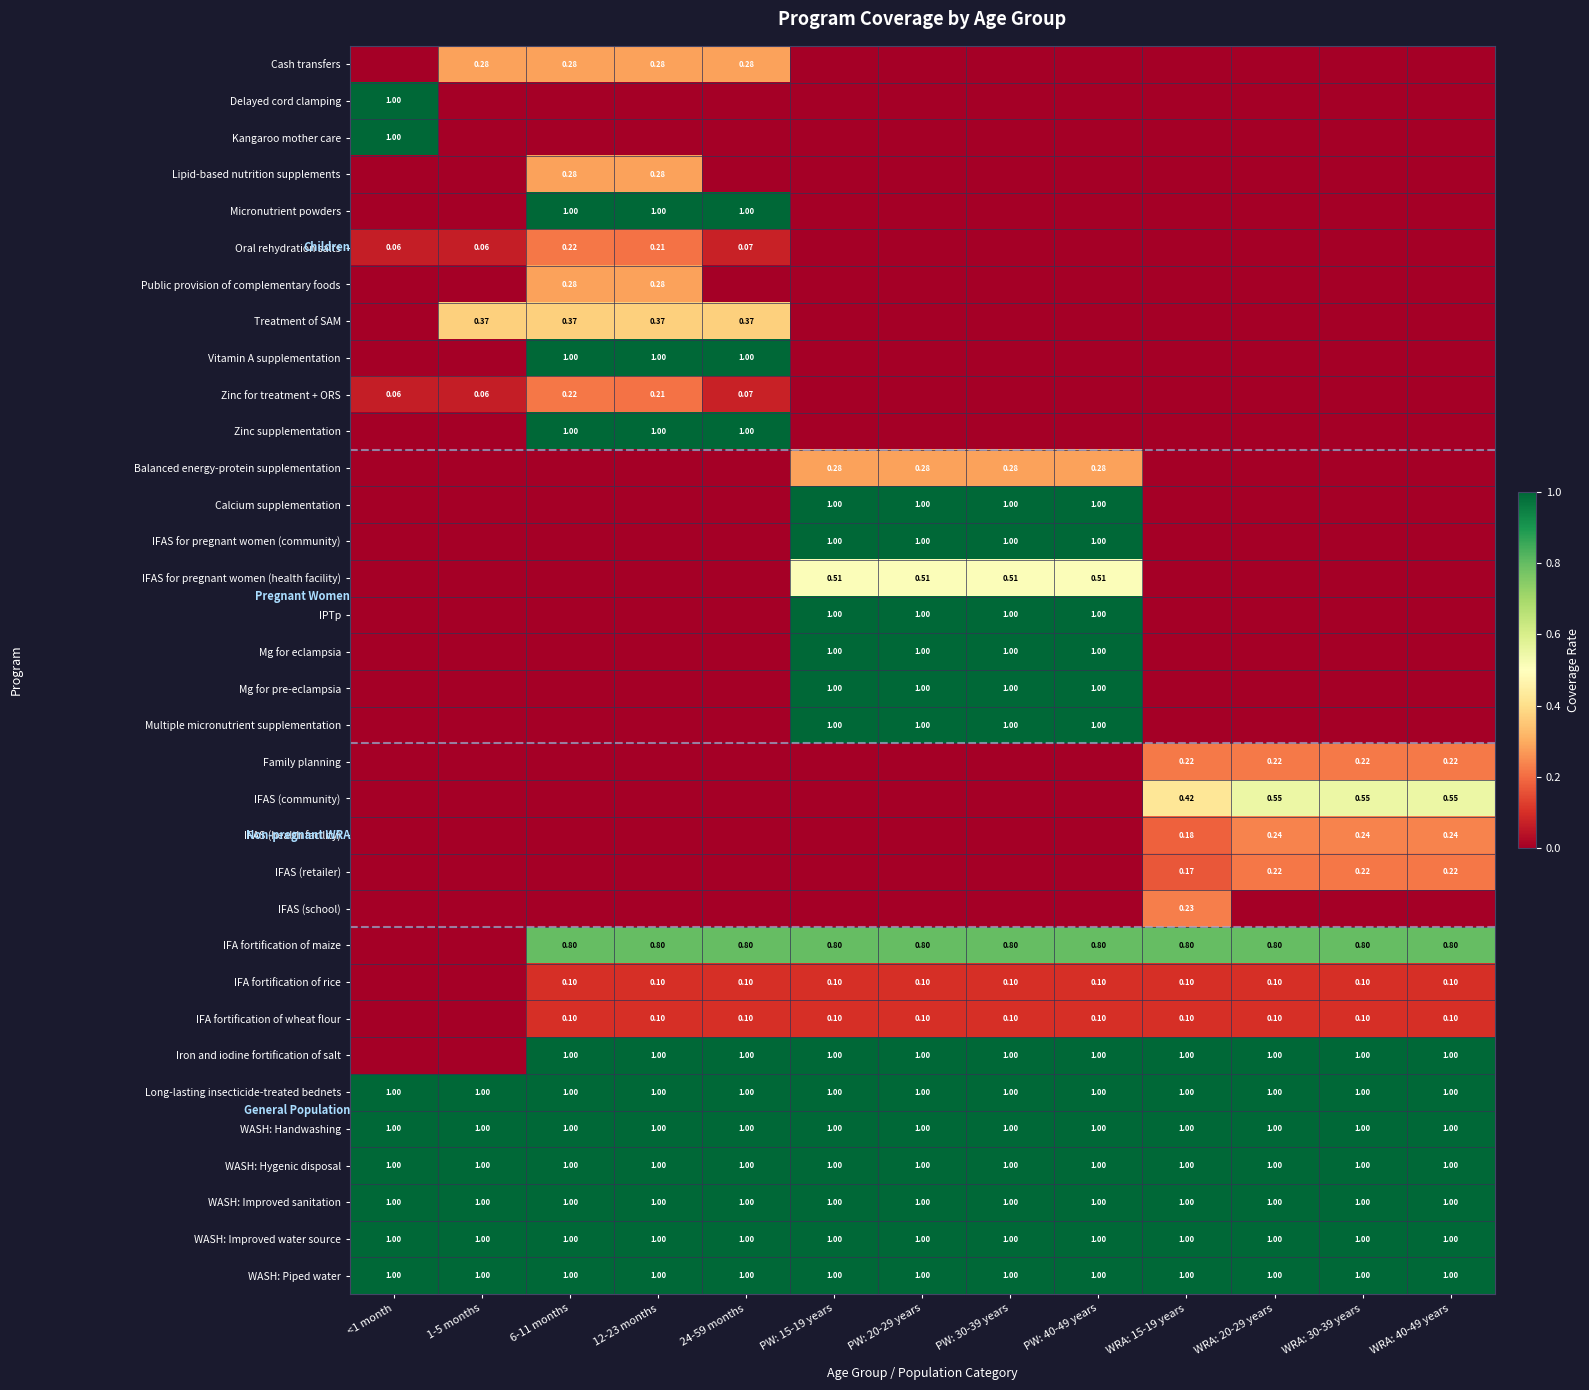

Is the value of IFA fortification of rice at PW: 15-19 years greater than the value of WASH: Improved water source at PW: 15-19 years?

No